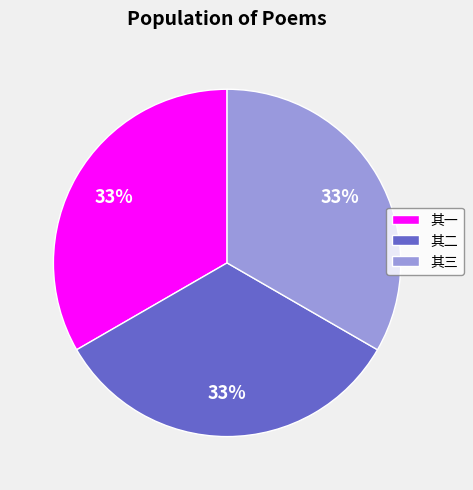

What is the ratio of the value at 其一 to the value at 其二?

1.0